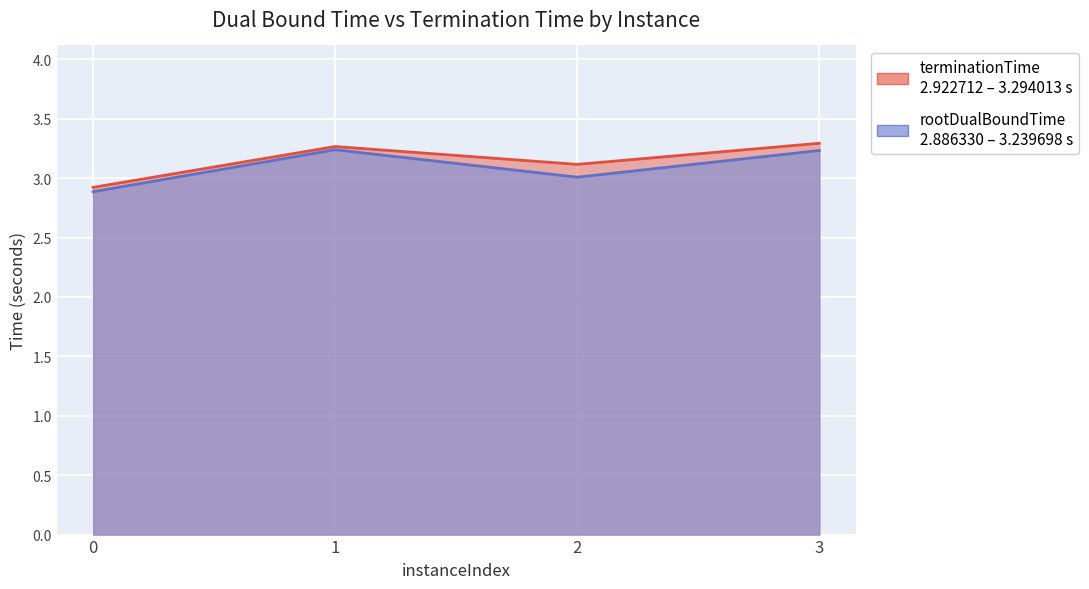

At 2, list the series in order from smallest to largest.

rootDualBoundTime, terminationTime